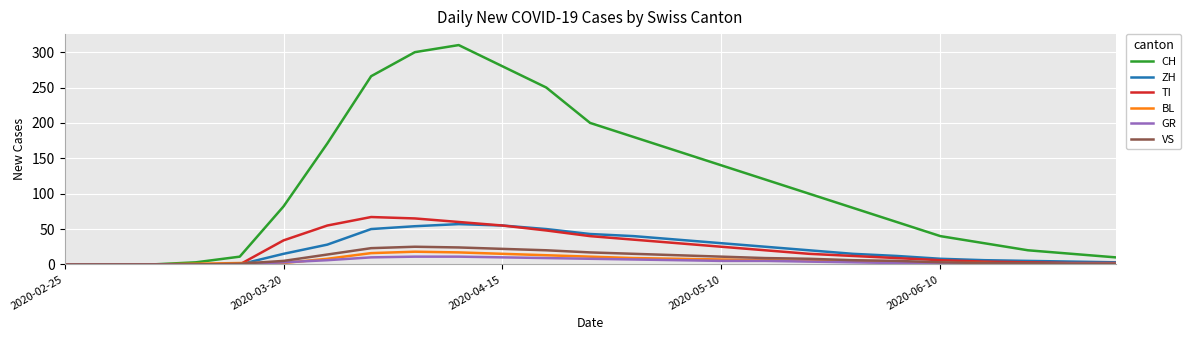

Which series has the widest spread of values?

CH